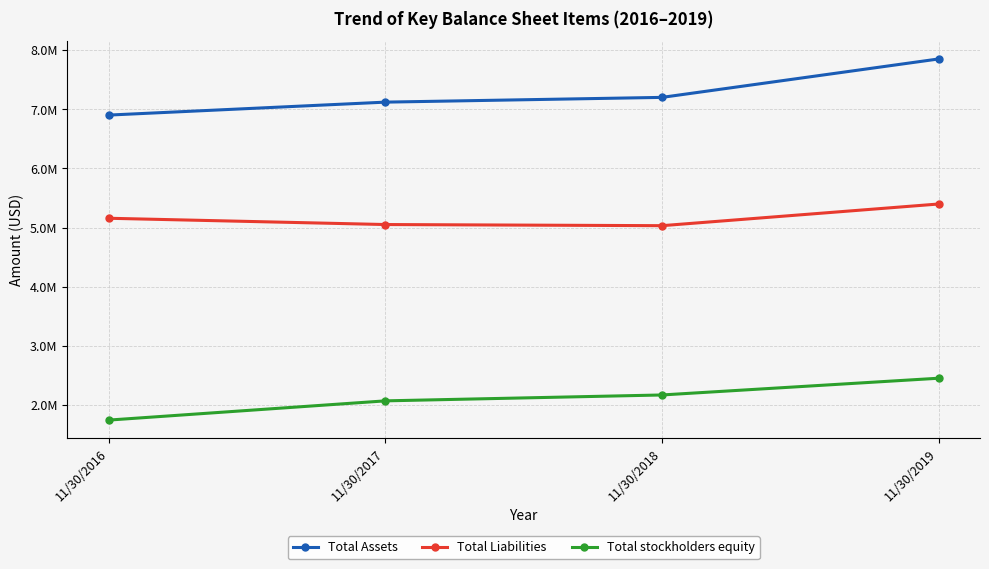

What is the value of the Total Assets point at the 2nd from the left?

7121104